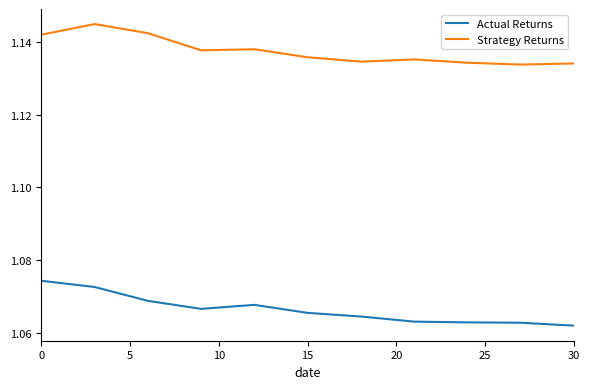

What are all the series names shown in the legend?

Actual Returns, Strategy Returns